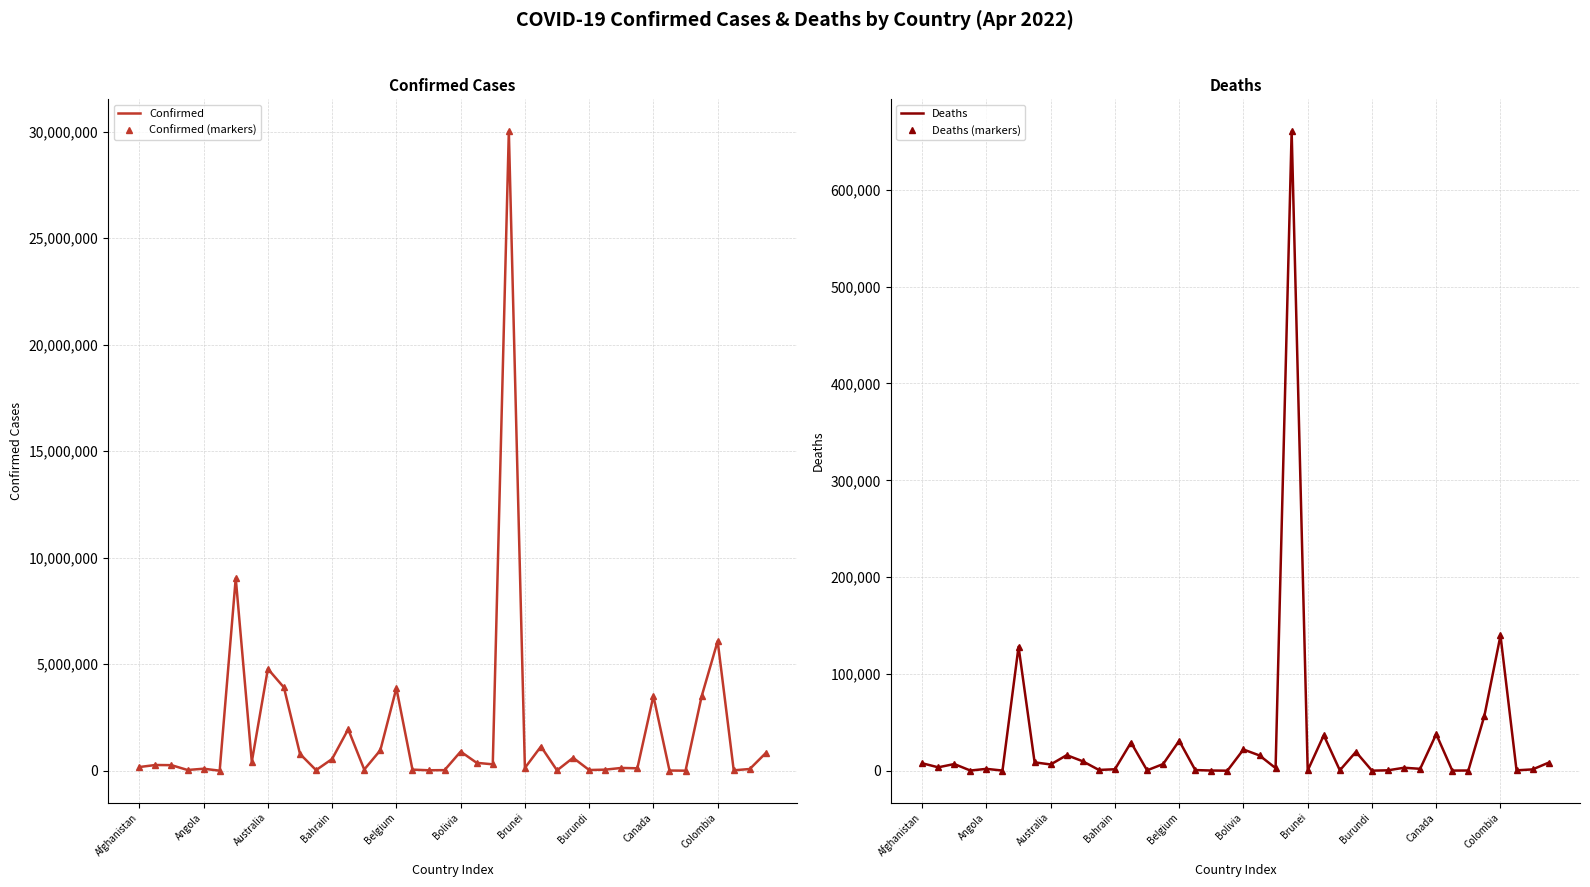

How many values in the Confirmed series exceed 273913?

19